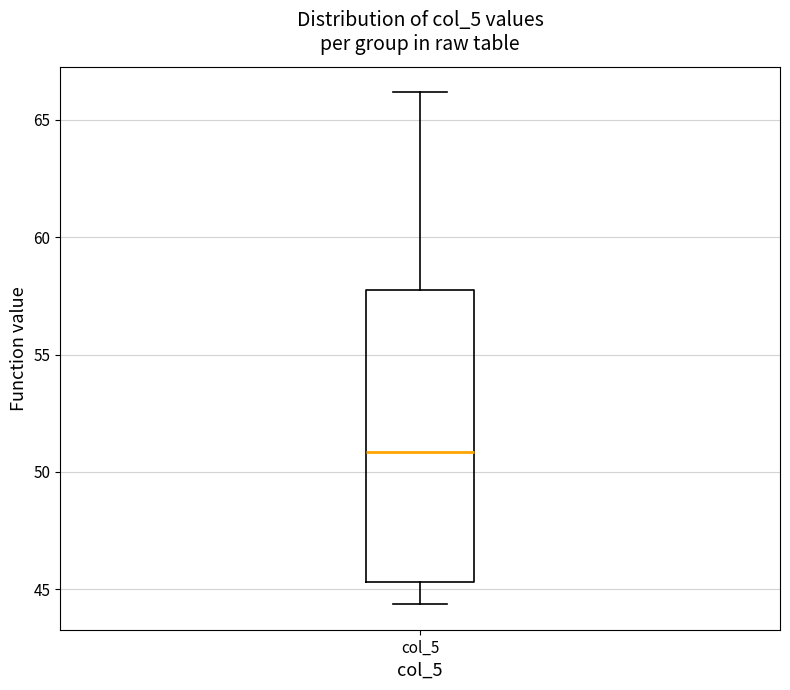

Where is the upper edge of the box for col_5 on the y-axis? The values are not printed on the chart, so give them approximately, as read against the axis.

58.0